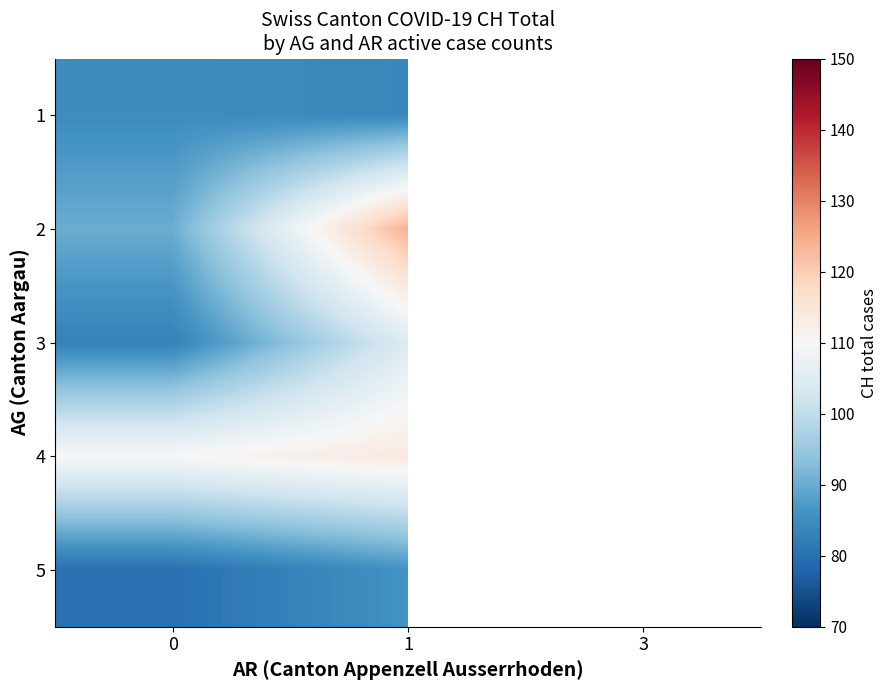

What is the minimum value shown in the chart?

80.0